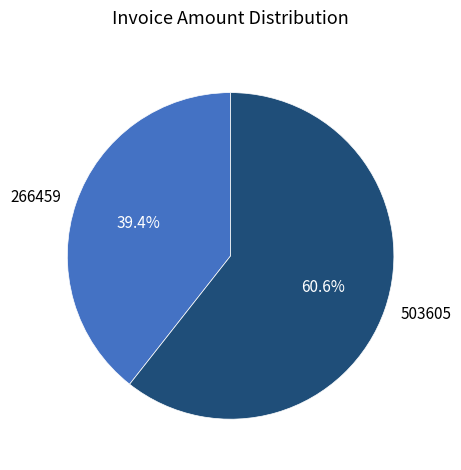

Is there a majority slice in this chart?

Yes